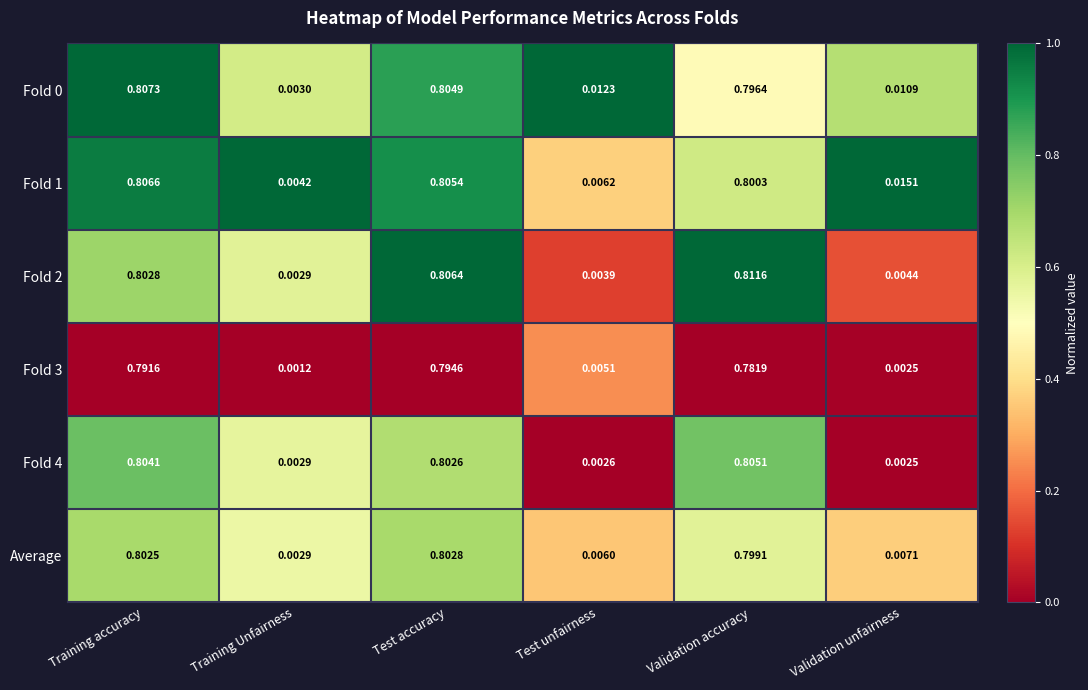

Which series has the largest total across all categories?

Fold 1